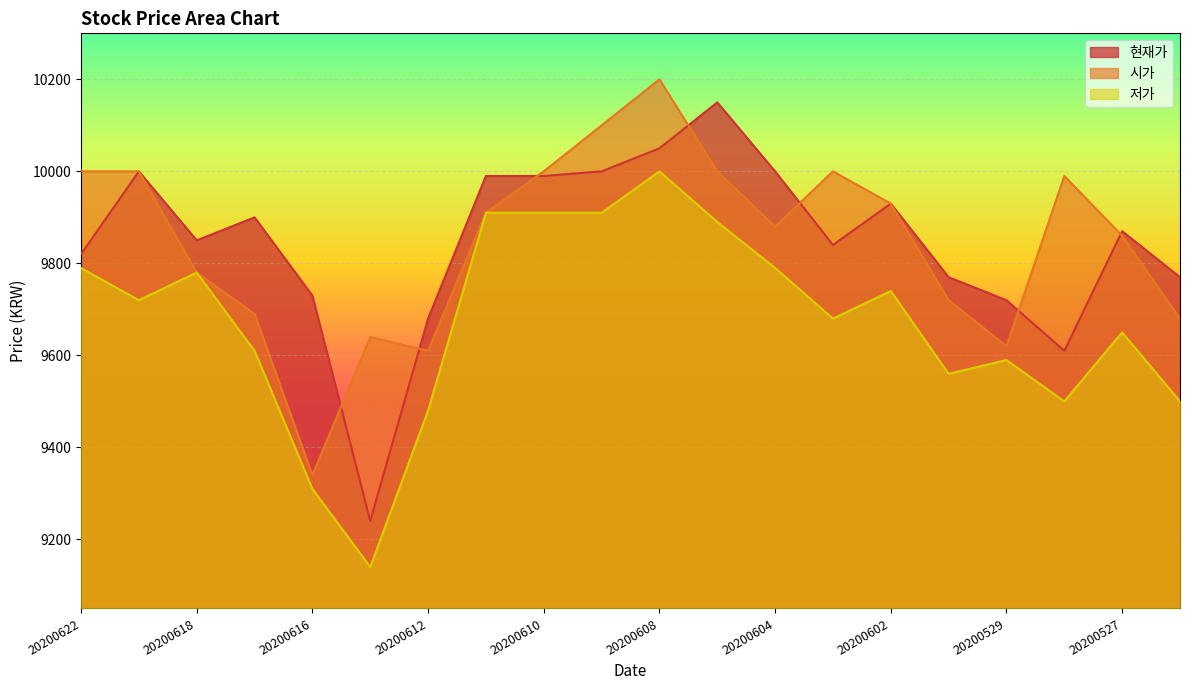

Is it true that 시가 equals 9880 at 20200604?

True